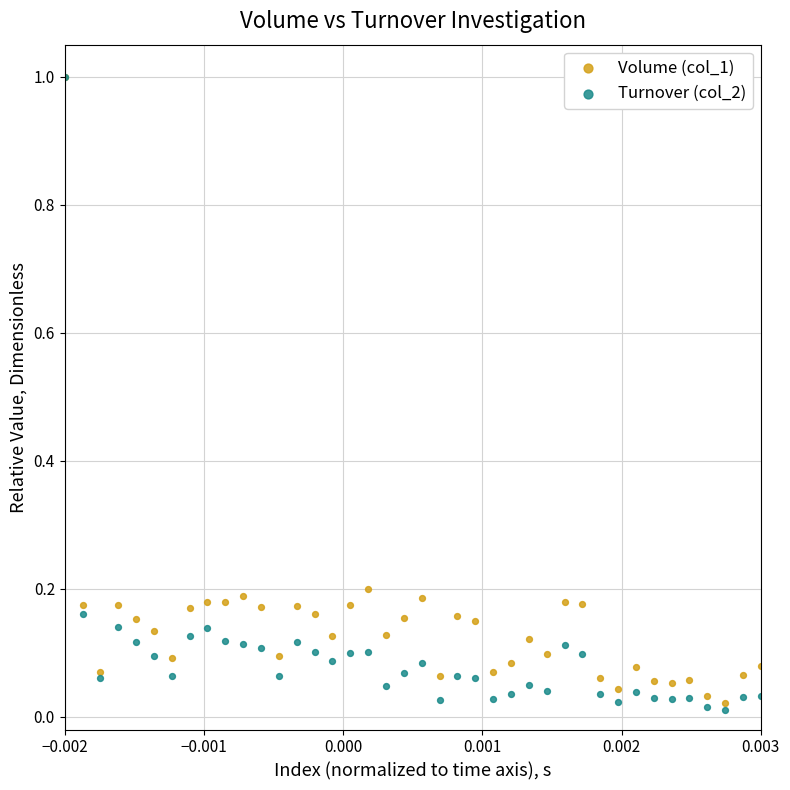

Which series has the largest Y range (max minus min)?

Turnover (col_2)